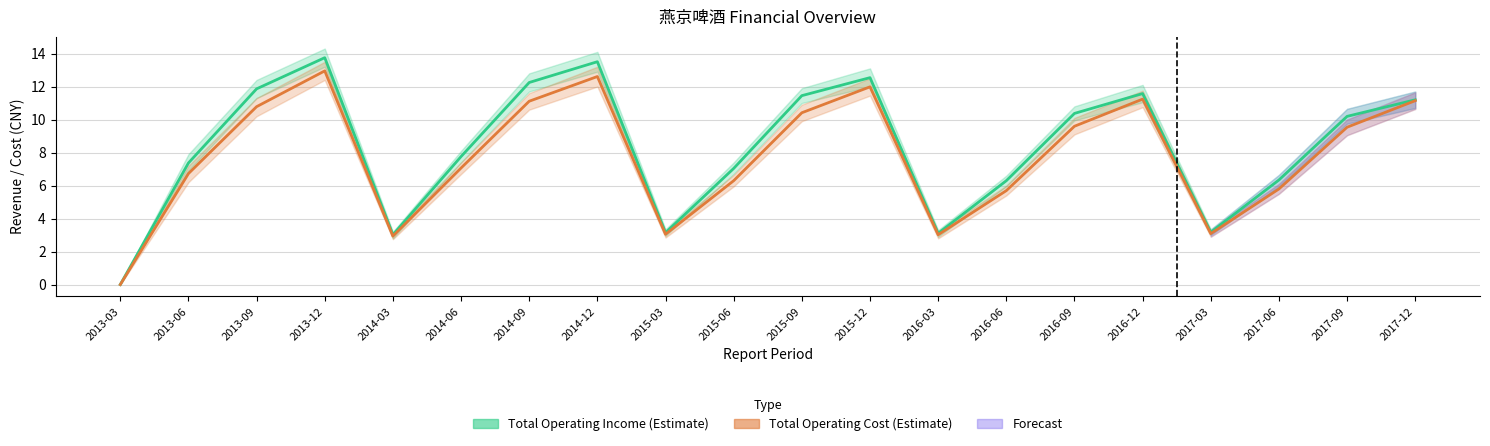

True or false: Total Operating Cost and Total Operating Income intersect in this chart.

False